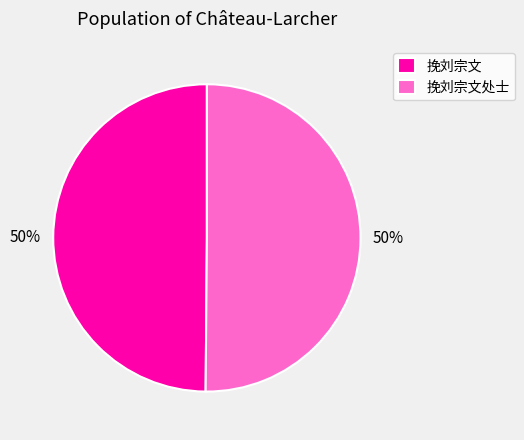

To the nearest percent, what percentage of the pie is 挽刘宗文处士?

50%